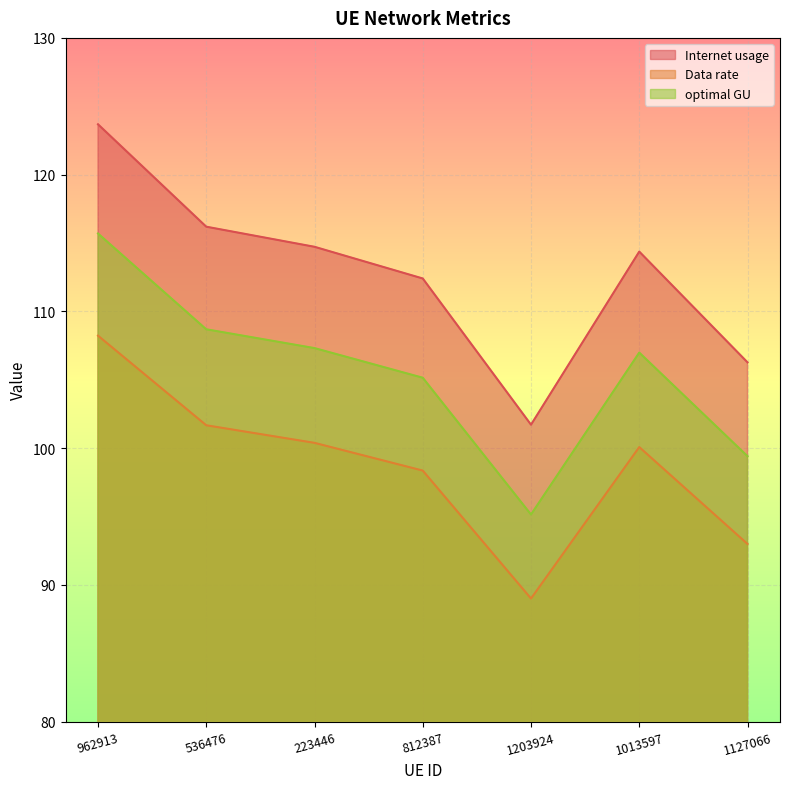

Rank the series at 536476 from highest to lowest value.

Internet usage, optimal GU, Data rate